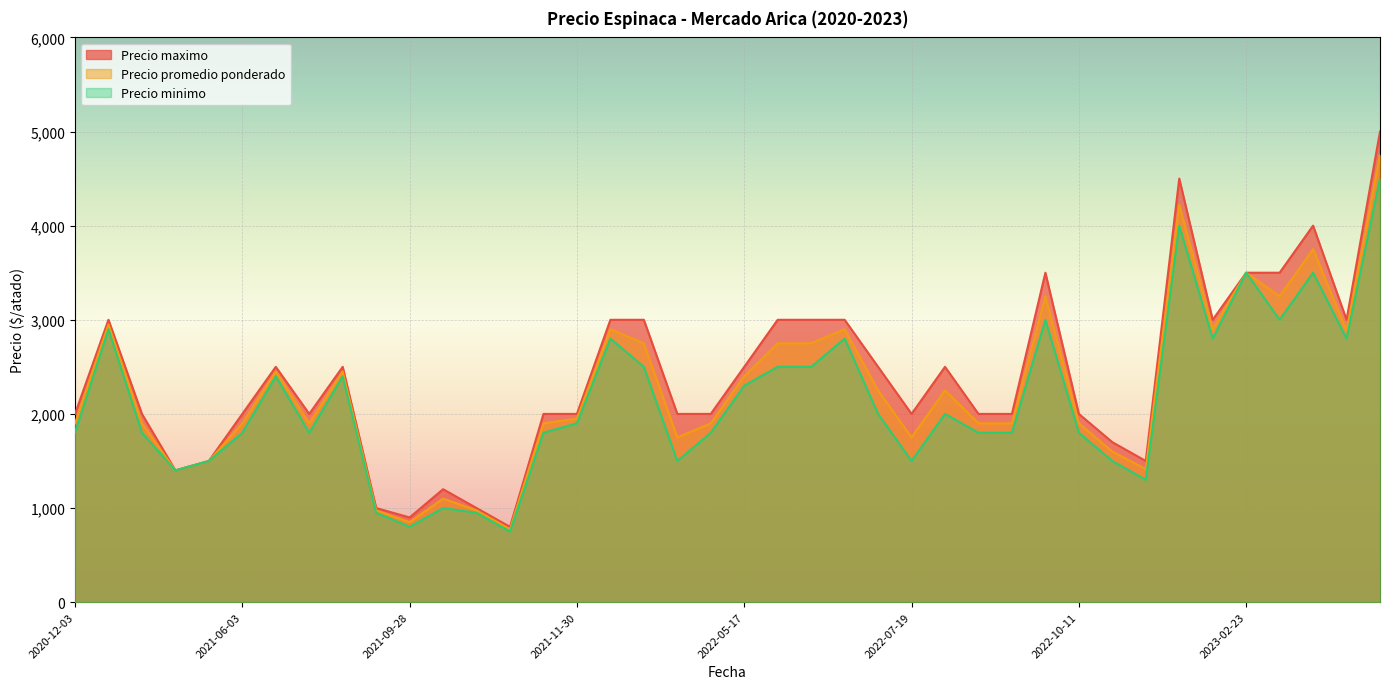

What is the average value of the Precio minimo series?

2136